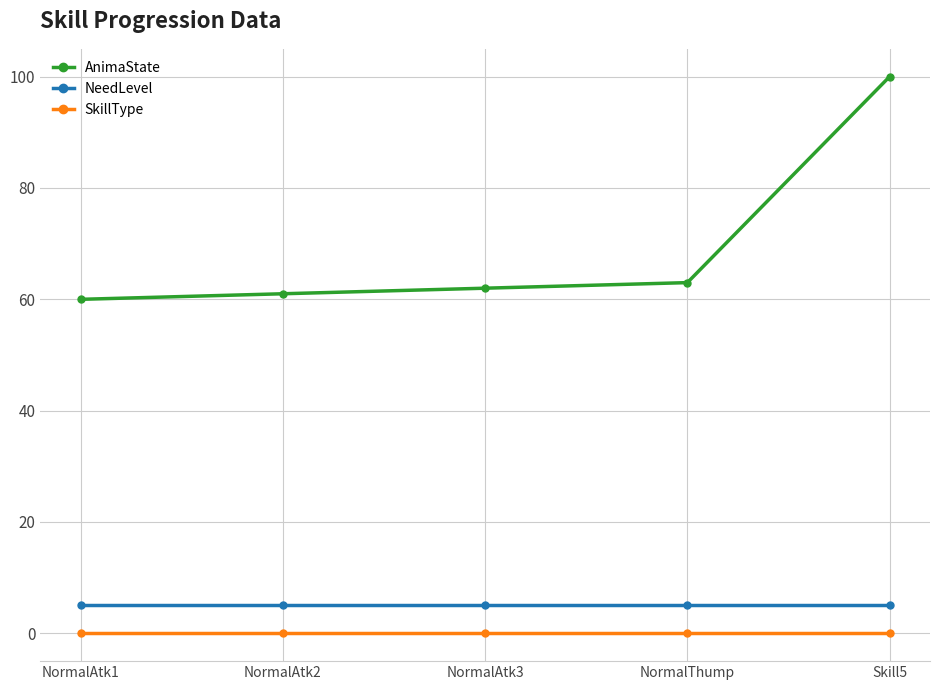

True or false: SkillType and AnimaState intersect in this chart.

False